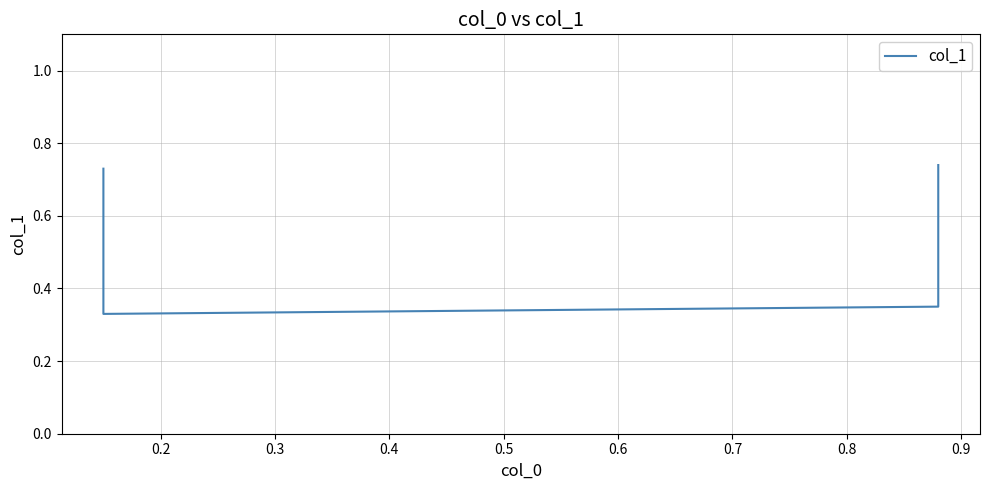

How many values are between 0 and 1?

4